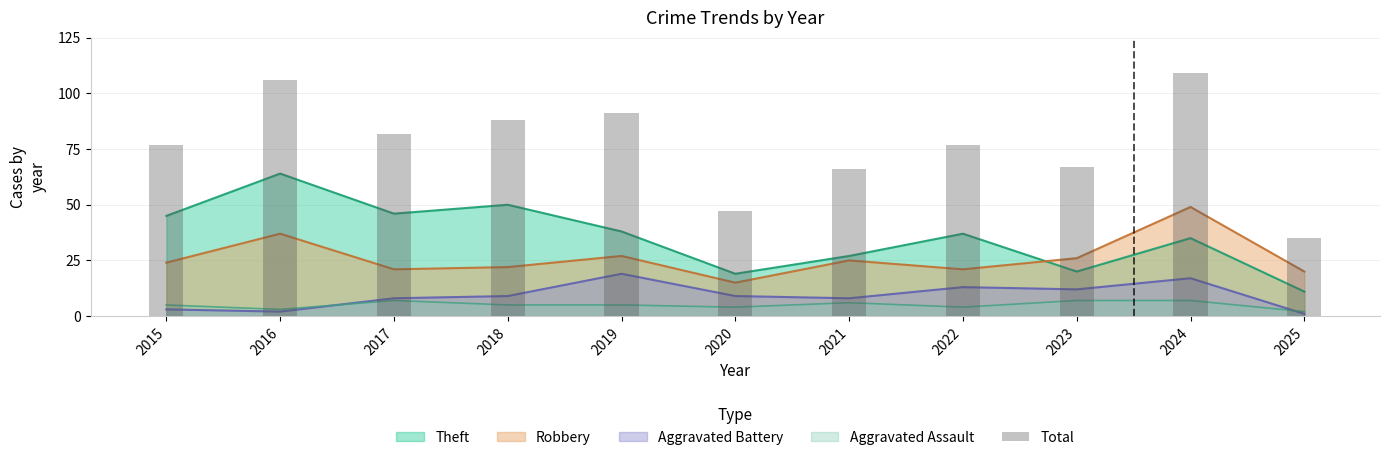

List the labels in order of value, smallest first.

2025, 2020, 2021, 2023, 2015, 2022, 2017, 2018, 2019, 2016, 2024